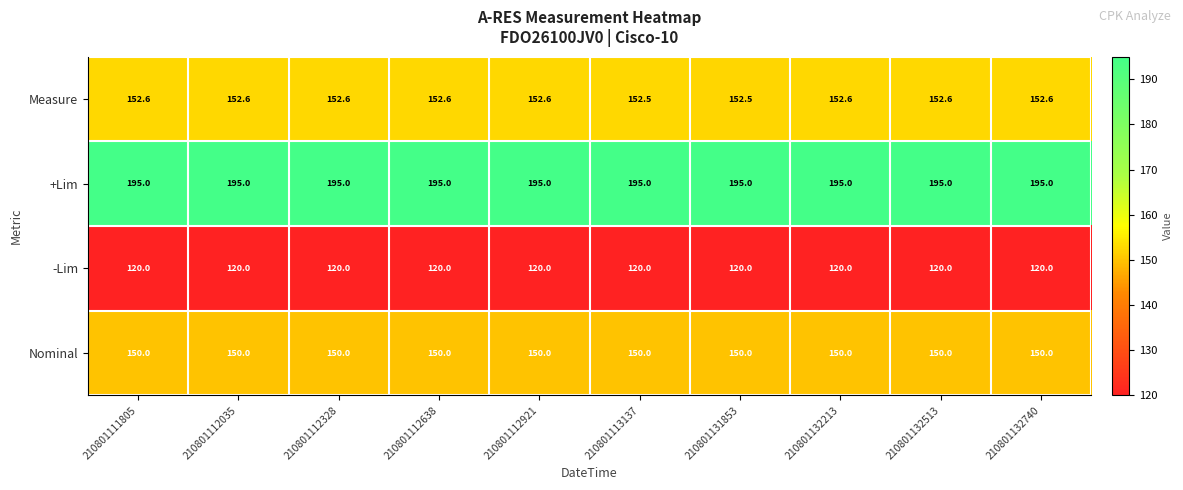

Is the value of Measure at 210801131853 greater than the value of -Lim at 210801132740?

Yes